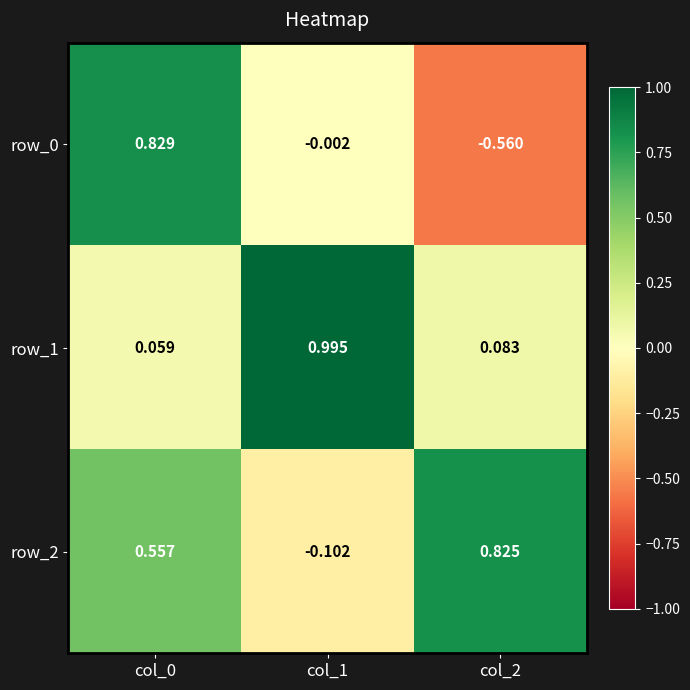

Which category has the lowest value in the row_0 series?

col_2